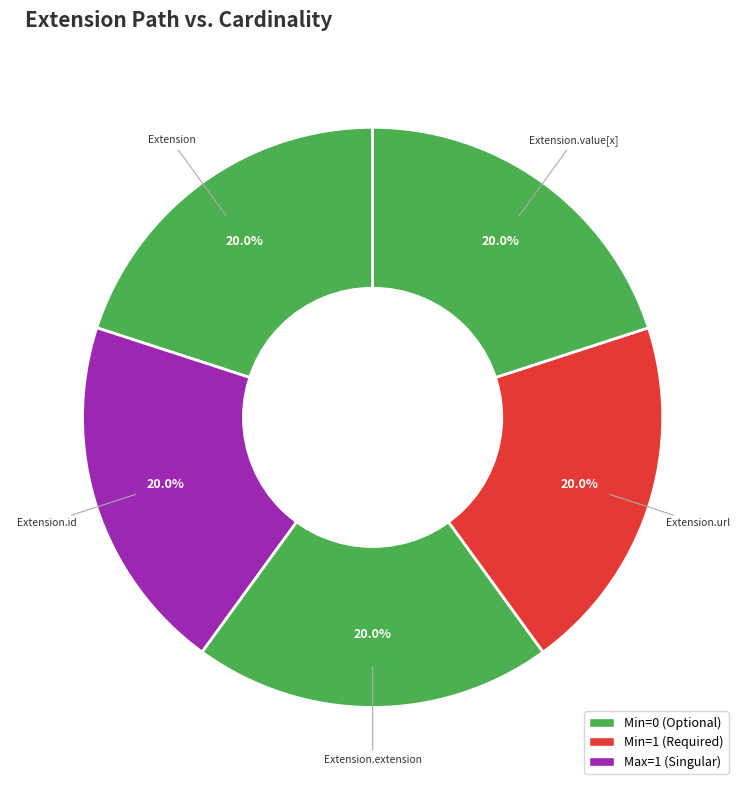

To the nearest percent, what is the average slice percentage?

20%